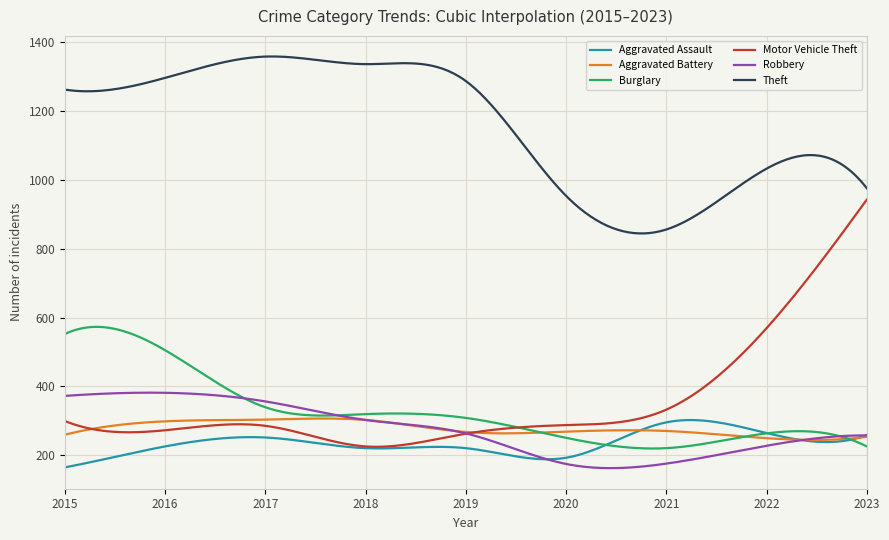

Which series has the largest total across all categories?

Theft